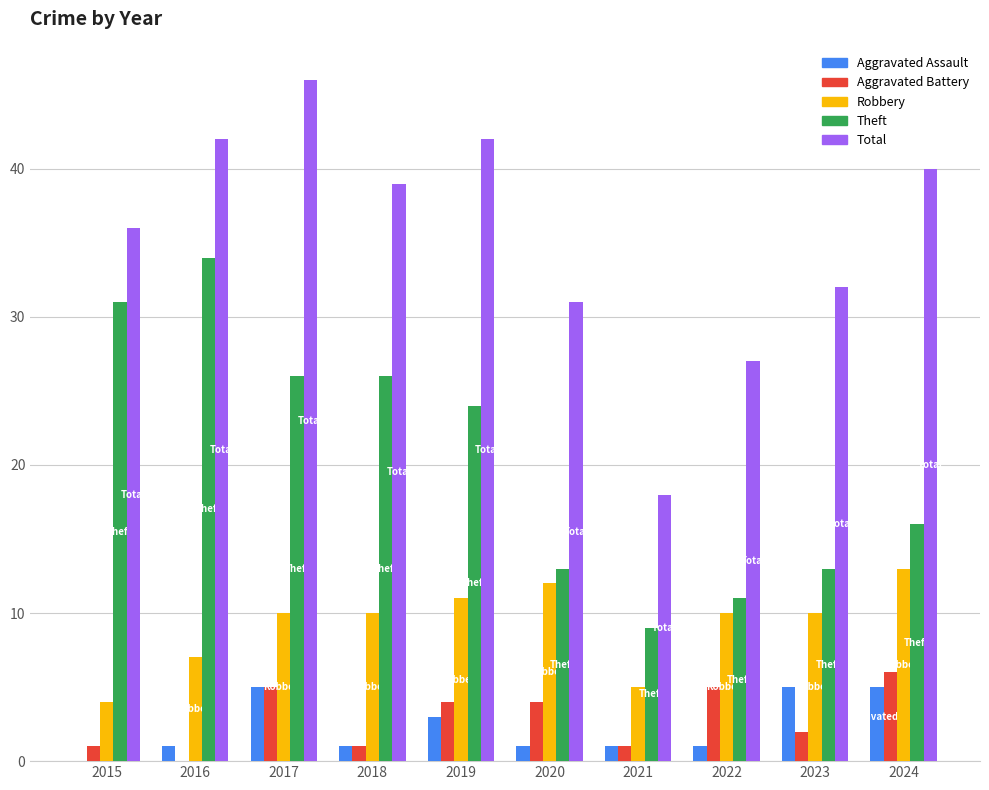

What is the total value across all series at 2022?

54